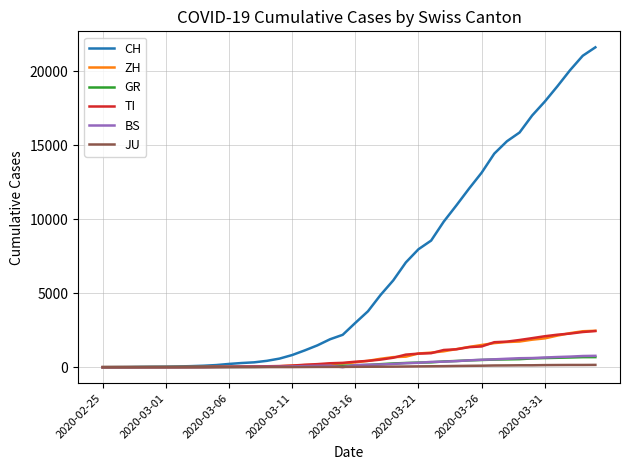

Which series has the widest spread of values?

CH